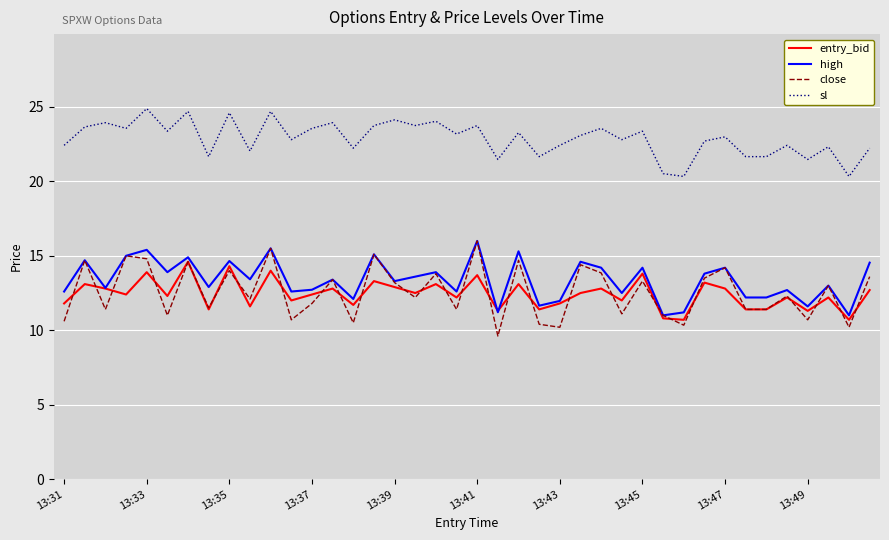

True or false: high and sl cross at least once.

False